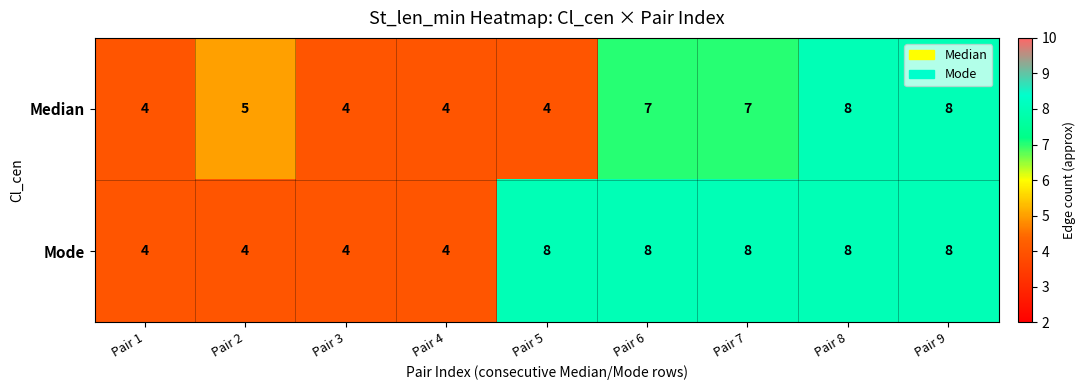

What is the difference between the maximum and minimum values in the Mode series?

4